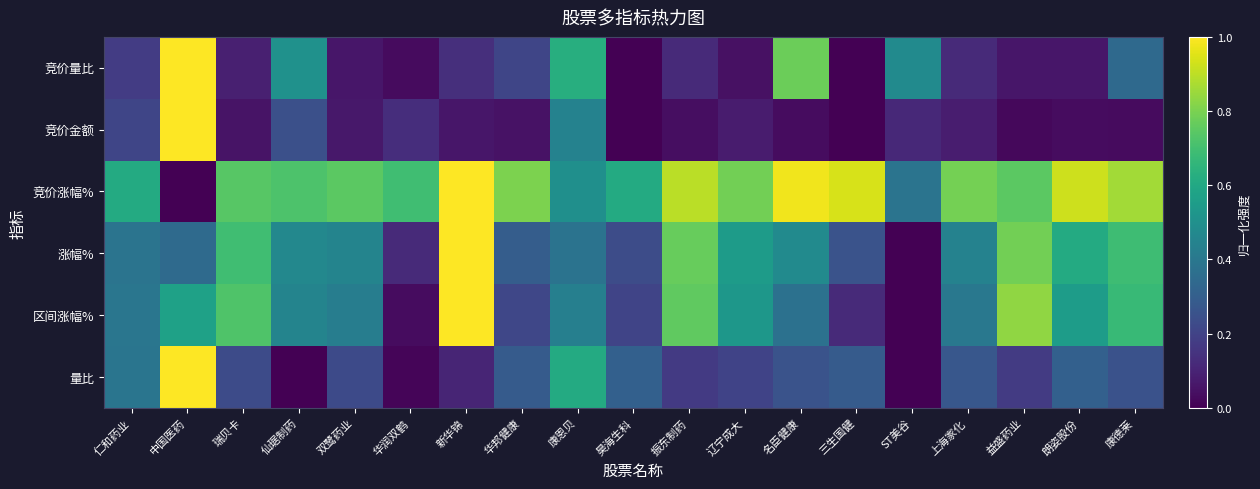

Rank the series at ST美谷 from highest to lowest value.

竞价量比, 竞价涨幅%, 竞价金额, 量比, 涨幅%, 区间涨幅%